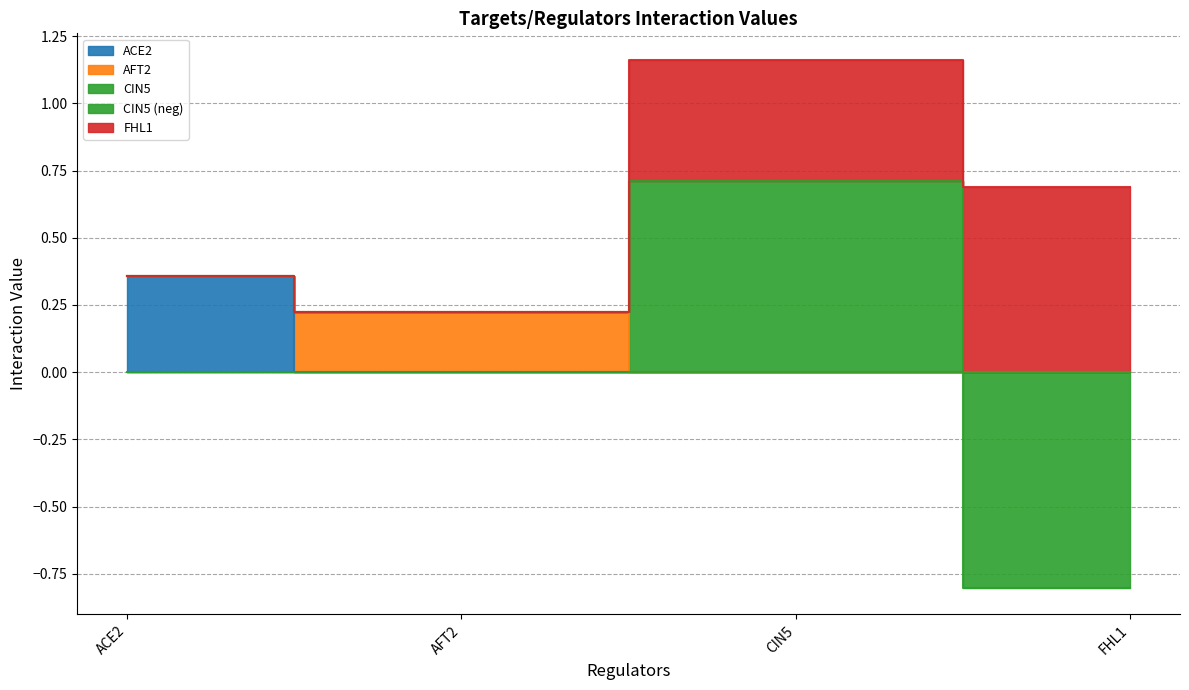

How many values in ACE2 are above zero?

1